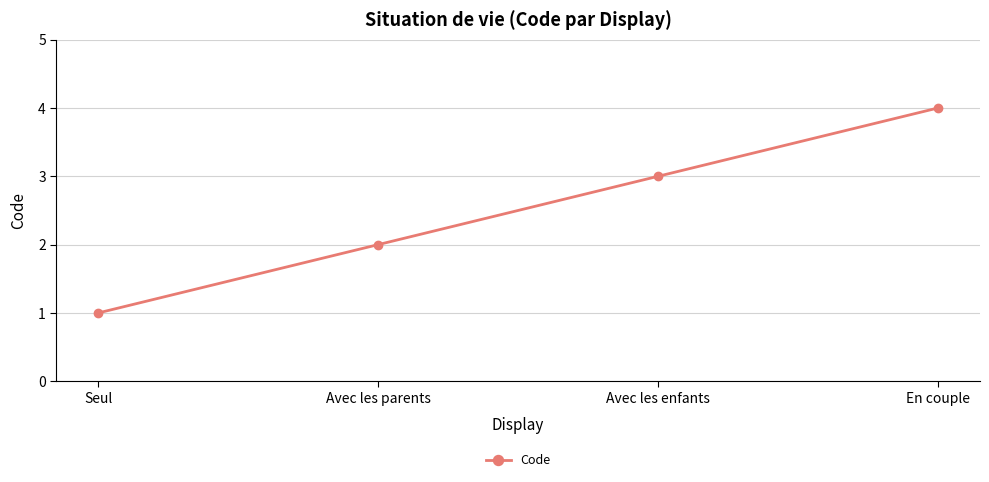

How many values are below 3?

2